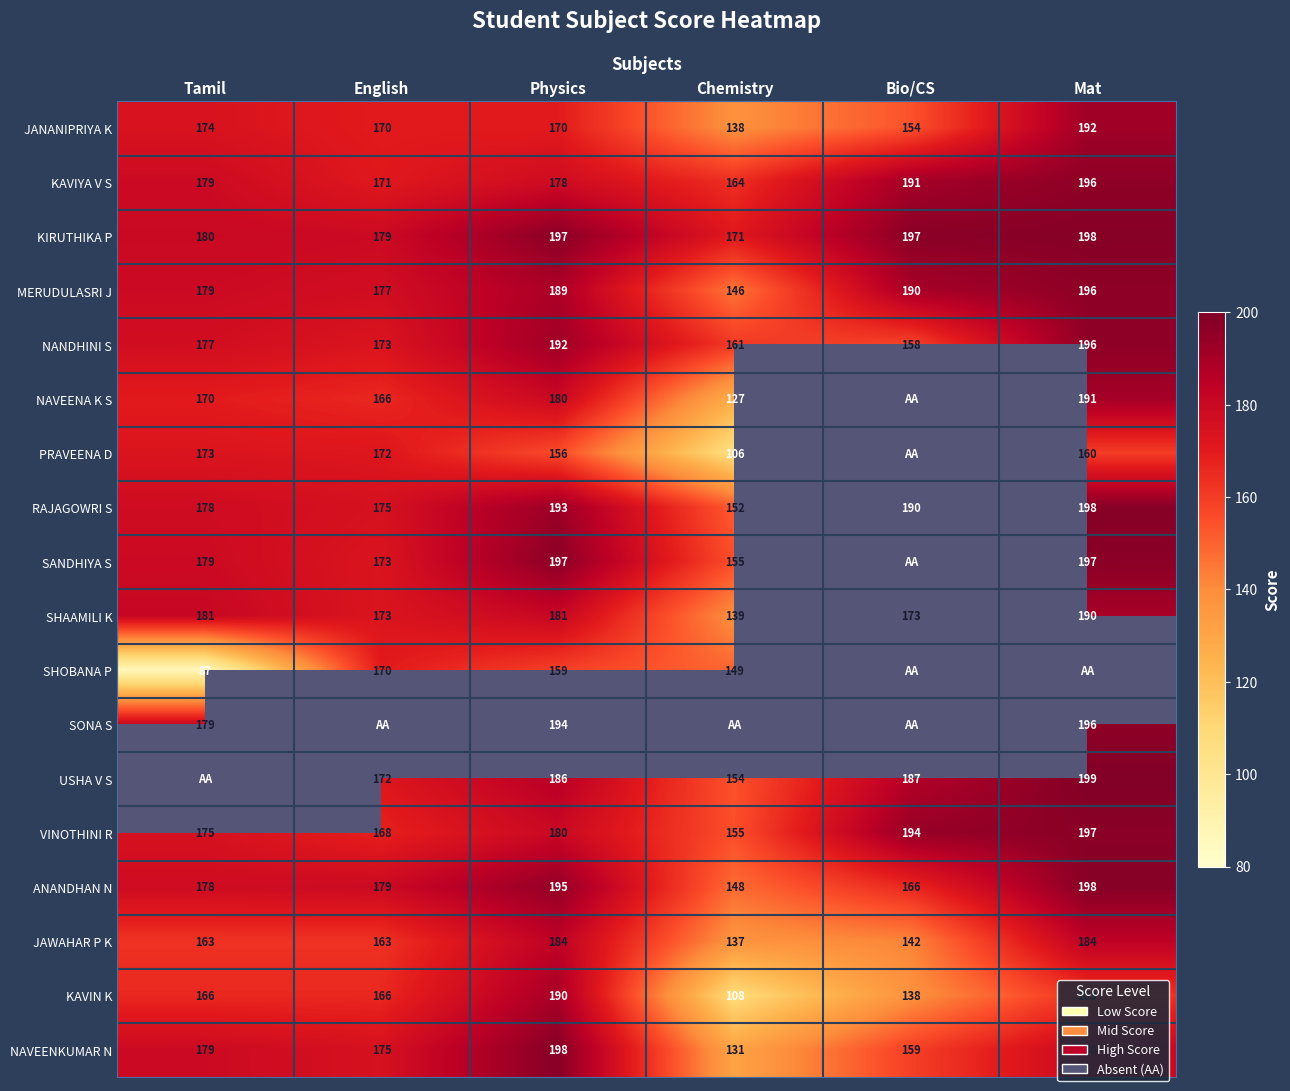

The NANDHINI S series shows 295.8 at Tamil. True or false?

False